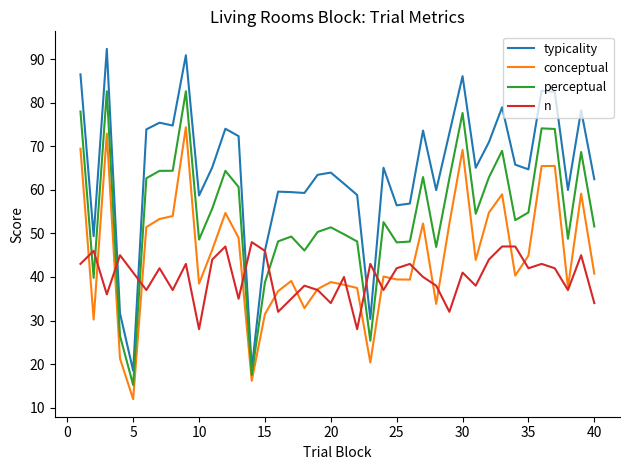

True or false: perceptual and typicality intersect in this chart.

False